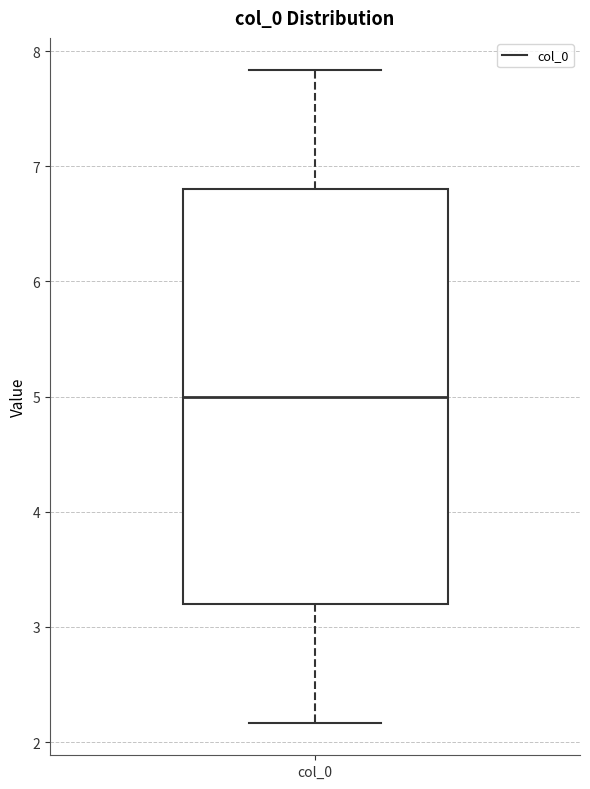

Where does the lower whisker of the box for col_0 end on the y-axis? The values are not printed on the chart, so give them approximately, as read against the axis.

2.2